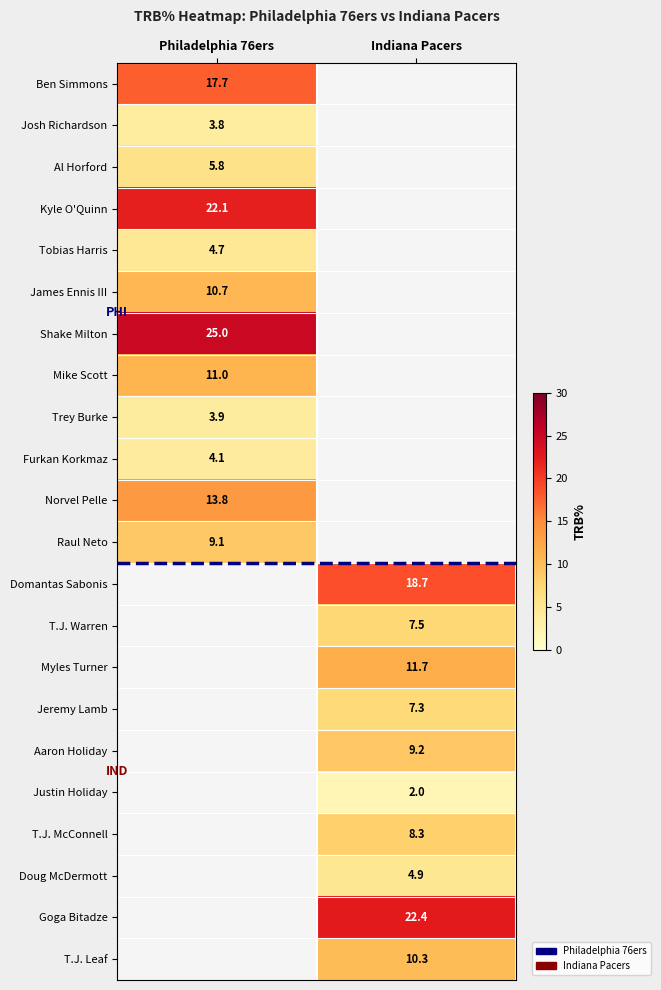

True or false: Myles Turner has a value of 11.7 at Indiana Pacers.

True